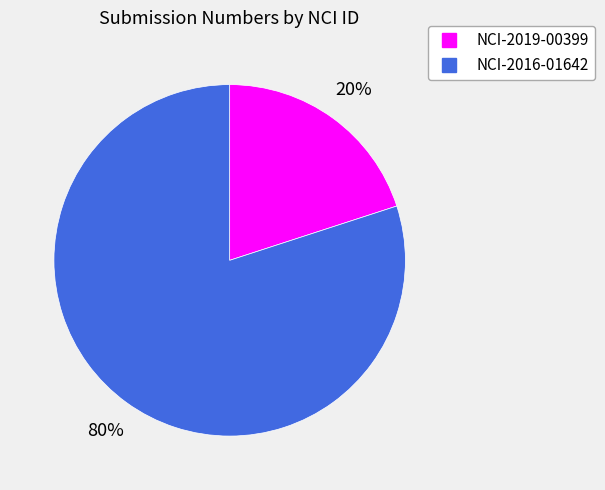

Approximately how many times larger is the value at NCI-2016-01642 compared to NCI-2019-00399?

4.0